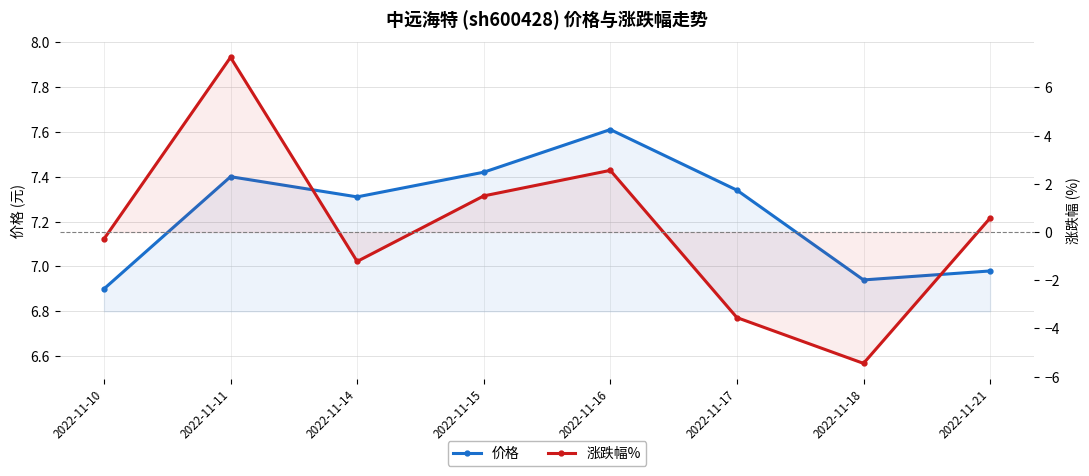

True or false: 涨跌幅% and 价格 cross at least once.

False